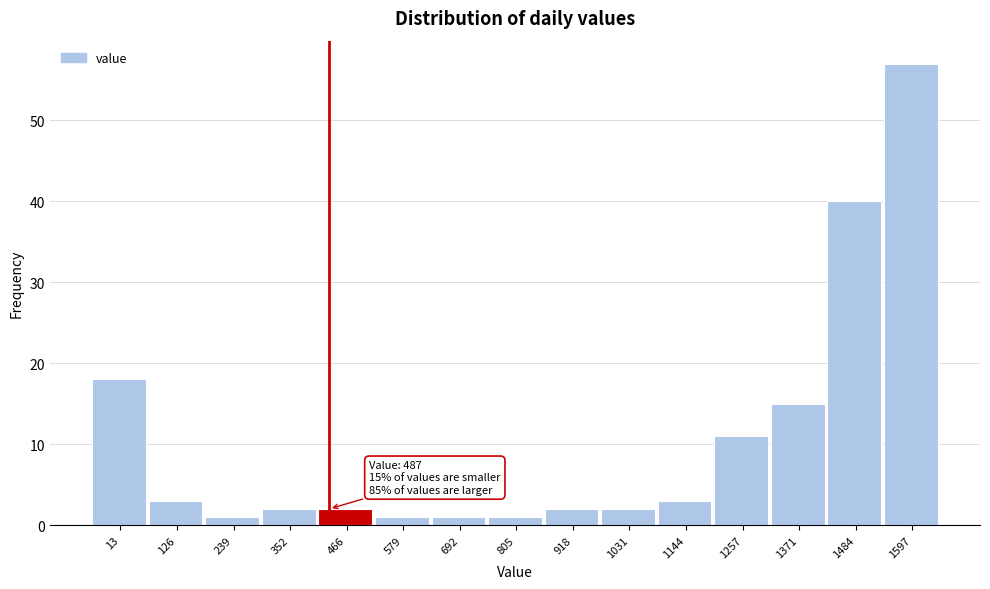

Reading left to right, transcribe all the data shown in this chart.

13=18	126=3	239=1	352=2	466=2	579=1	692=1	805=1	918=2	1031=2	1144=3	1257=11	1371=15	1484=40	1597=57